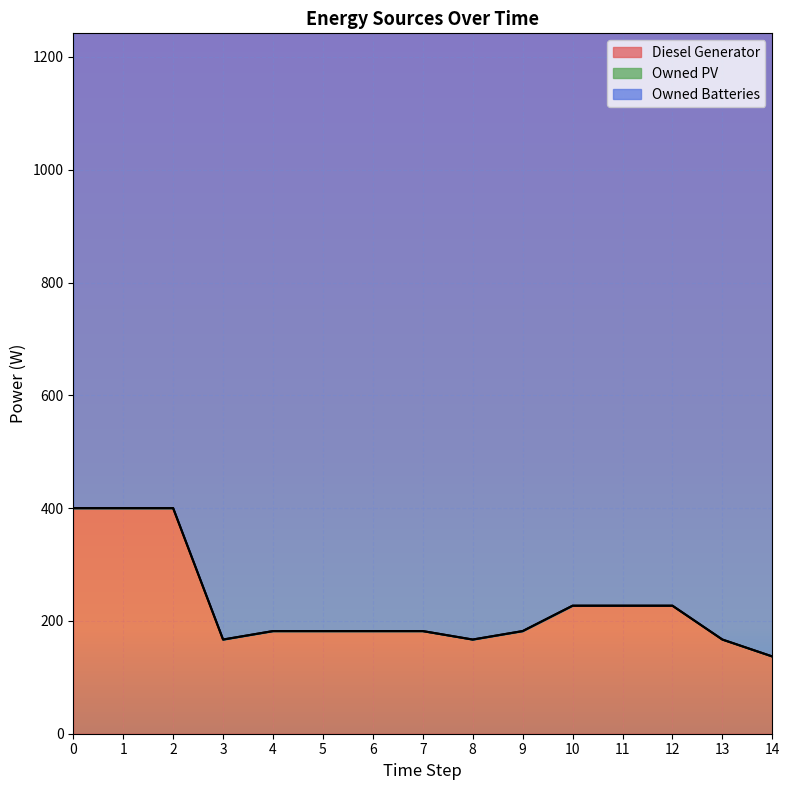

List the series in order of their overall mean, lowest first.

Owned PV, Diesel Generator, Owned Batteries